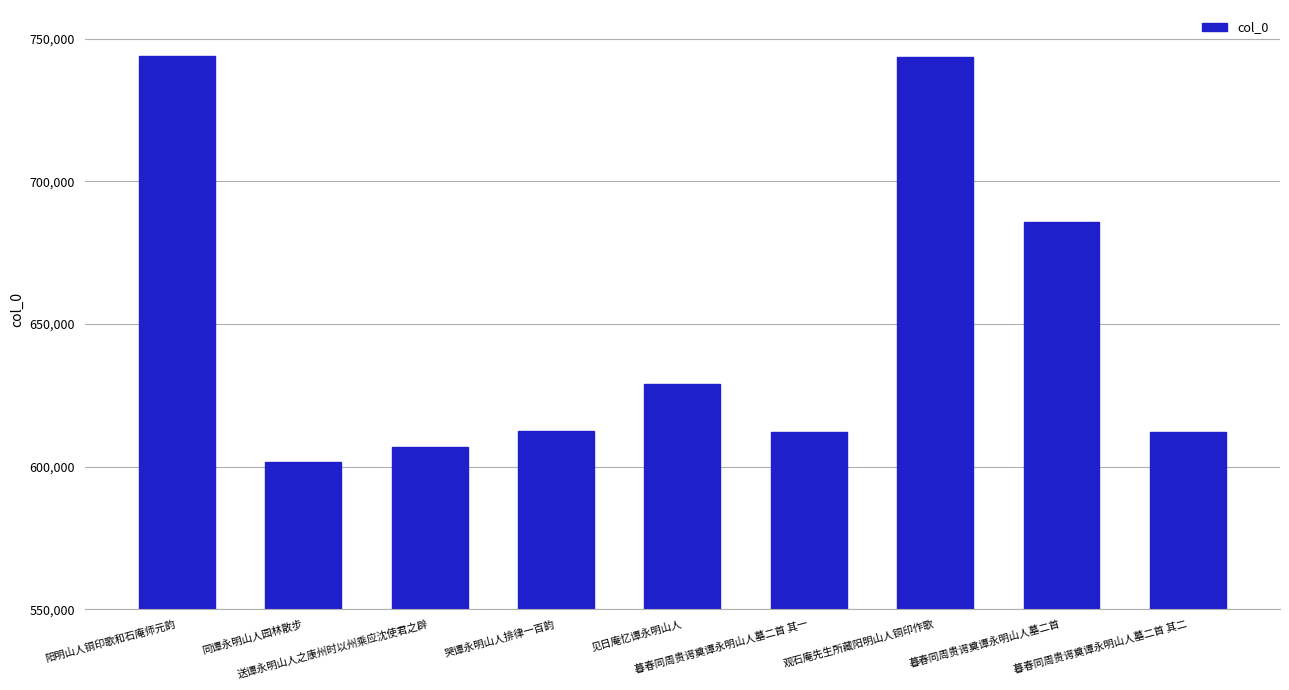

Is it true that the value at 暮春同周贵谔奠谭永明山人墓二首 is 206973?

False